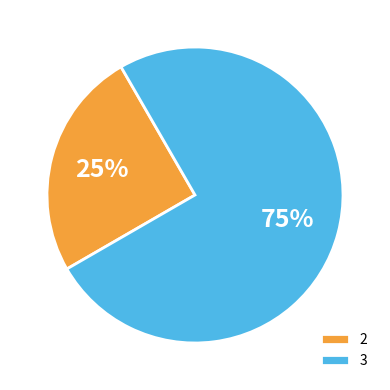

Does any single category account for the majority?

Yes